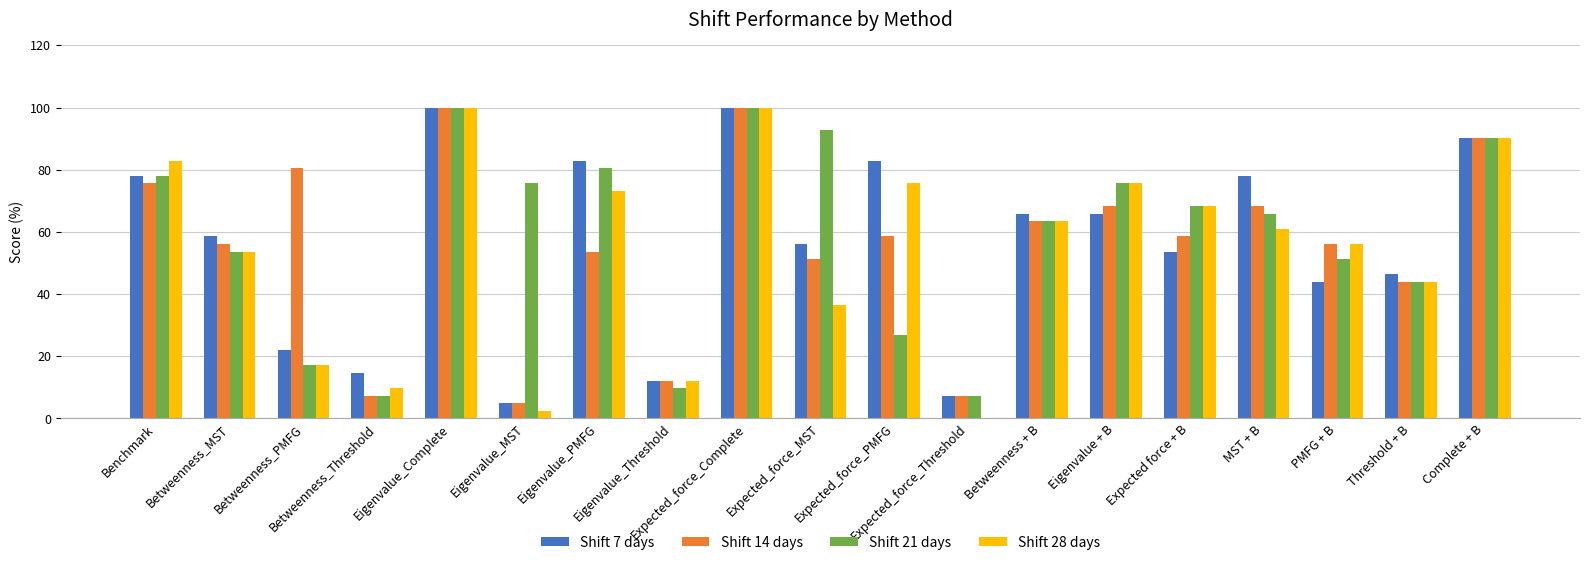

Where is Shift 7 days nearest to the value 52?

Expected force + B